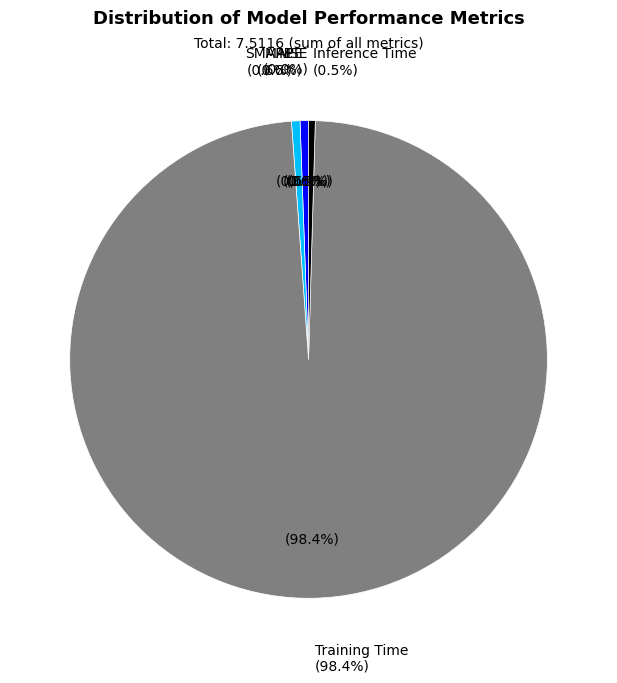

Between MAPE and Inference Time, which is larger?

MAPE